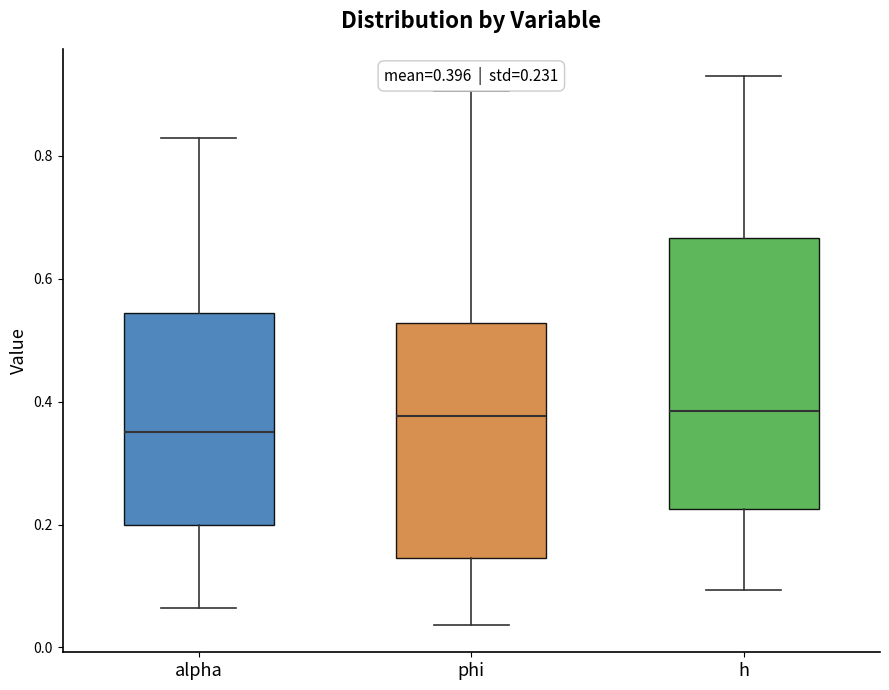

Comparing the boxes themselves (not the whiskers), which one is the tallest?

h